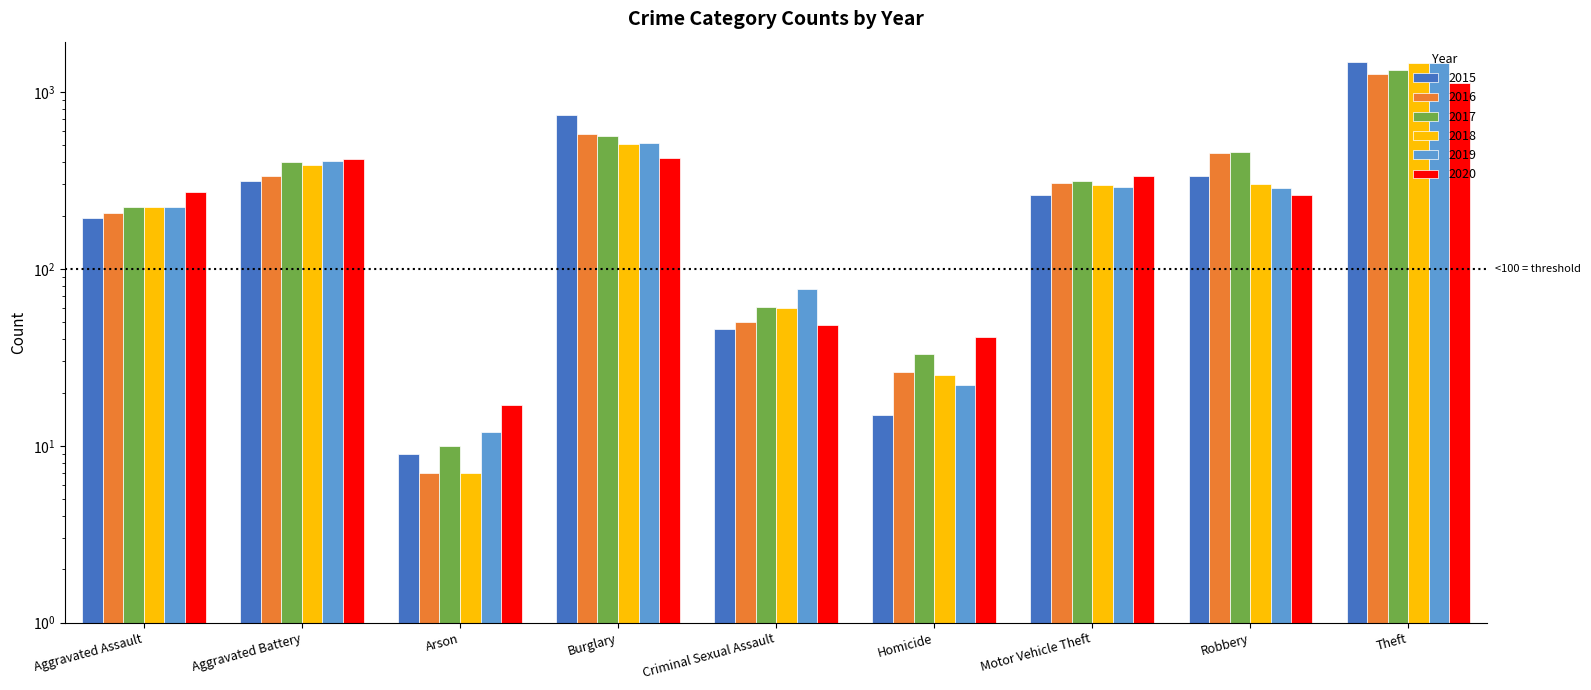

Reading right to left, transcribe all the data shown in this chart.

2015: Theft=1474	Robbery=337	Motor Vehicle Theft=263	Homicide=15	Criminal Sexual Assault=46	Burglary=738	Arson=9	Aggravated Battery=316	Aggravated Assault=194
2016: Theft=1259	Robbery=454	Motor Vehicle Theft=304	Homicide=26	Criminal Sexual Assault=50	Burglary=576	Arson=7	Aggravated Battery=336	Aggravated Assault=206
2017: Theft=1339	Robbery=460	Motor Vehicle Theft=312	Homicide=33	Criminal Sexual Assault=61	Burglary=562	Arson=10	Aggravated Battery=400	Aggravated Assault=224
2018: Theft=1461	Robbery=301	Motor Vehicle Theft=298	Homicide=25	Criminal Sexual Assault=60	Burglary=506	Arson=7	Aggravated Battery=389	Aggravated Assault=225
2019: Theft=1459	Robbery=287	Motor Vehicle Theft=290	Homicide=22	Criminal Sexual Assault=77	Burglary=517	Arson=12	Aggravated Battery=407	Aggravated Assault=223
2020: Theft=1125	Robbery=263	Motor Vehicle Theft=333	Homicide=41	Criminal Sexual Assault=48	Burglary=425	Arson=17	Aggravated Battery=416	Aggravated Assault=273